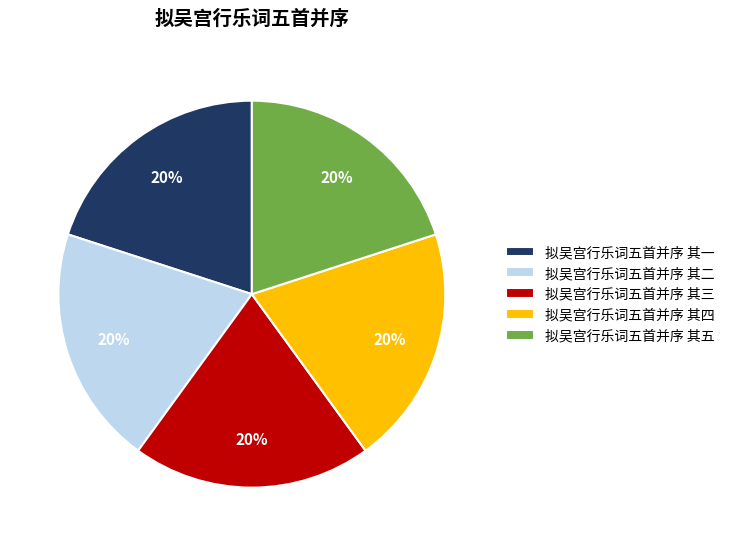

How many slices are in this pie chart?

5